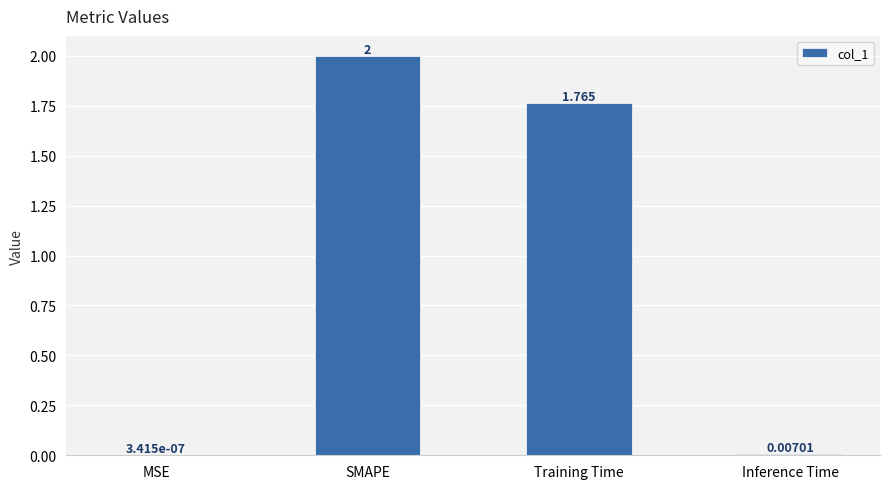

What is the change in value from SMAPE to Training Time?

-0.2